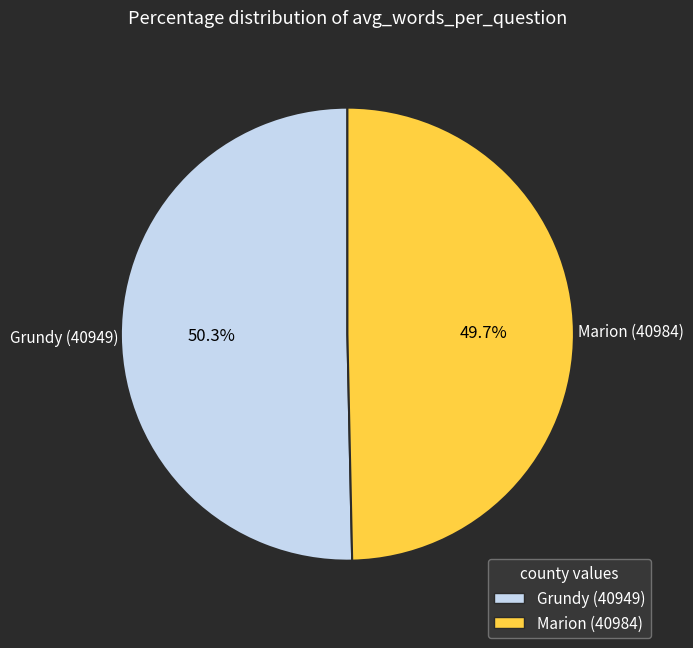

Rank the categories by value from lowest to highest.

Marion (40984), Grundy (40949)